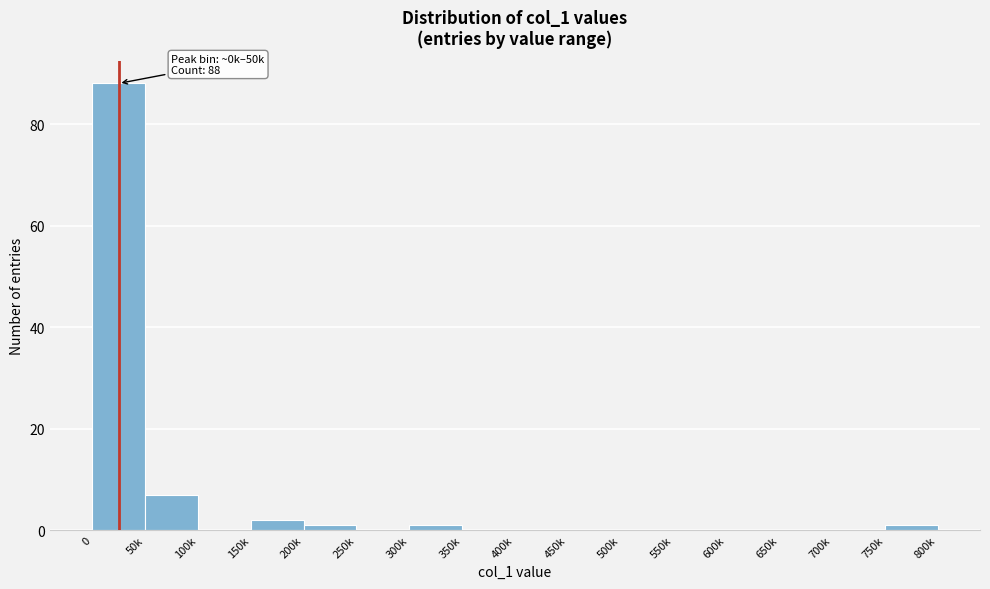

Where is the data nearest to the value 44?

50k